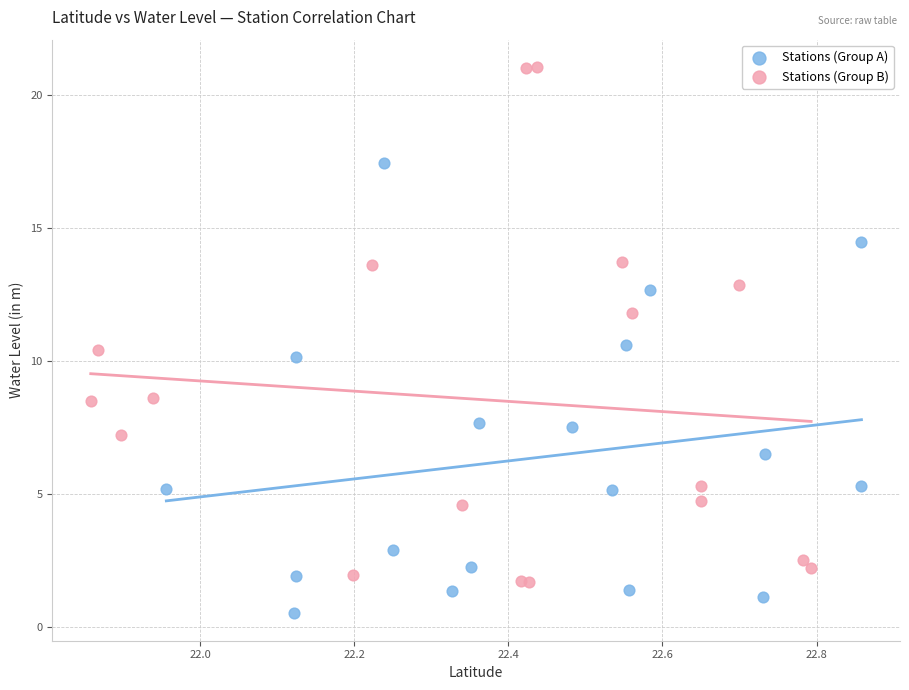

Which series contains the lowest Y value?

Stations (Group A)